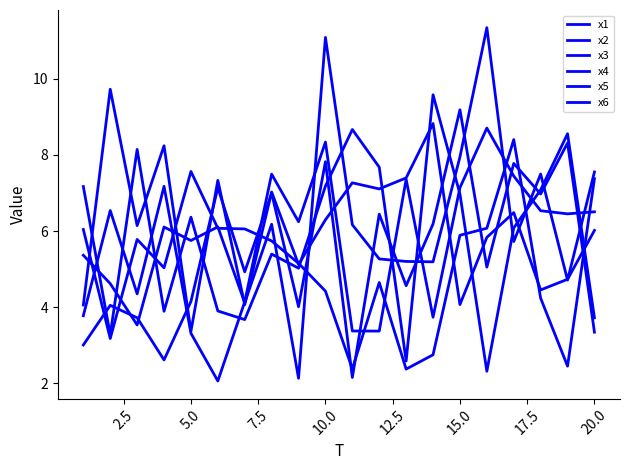

How many lines are shown in the chart?

6